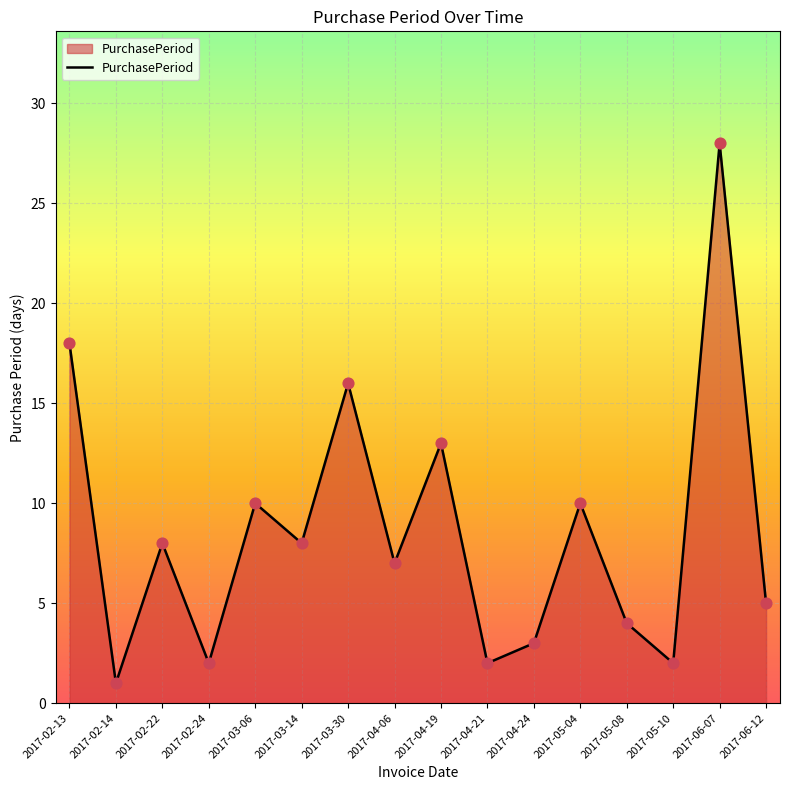

Which has a higher value, 2017-04-21 or 2017-02-14?

2017-04-21